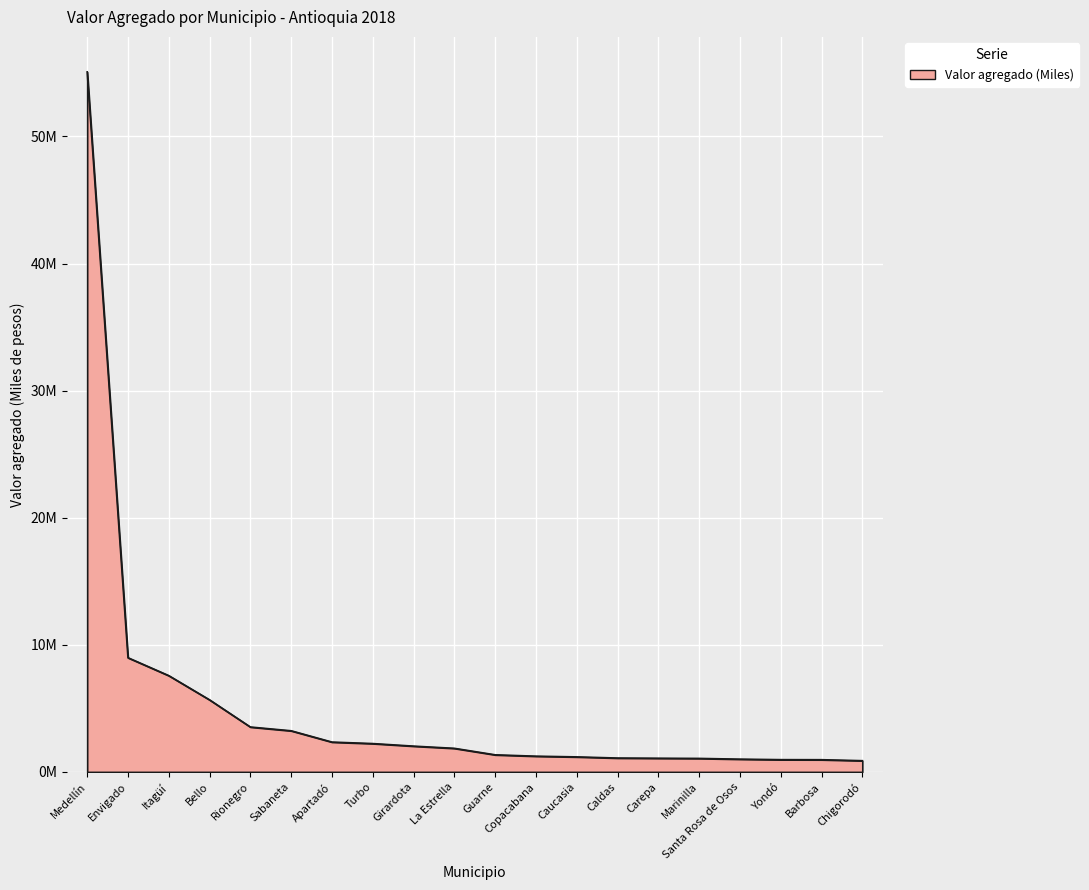

True or false: the data has more than 1 interior local peaks.

False